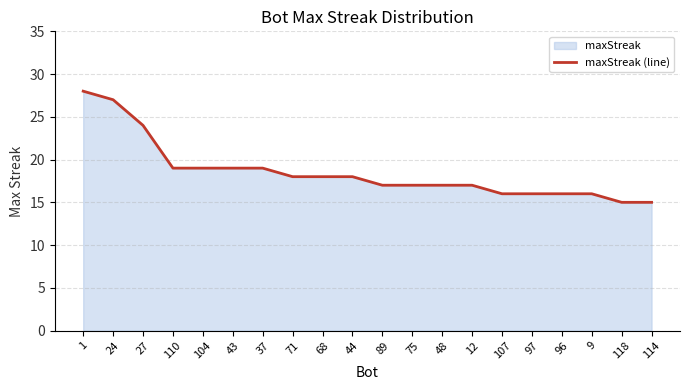

The value at 27 is 32. True or false?

False